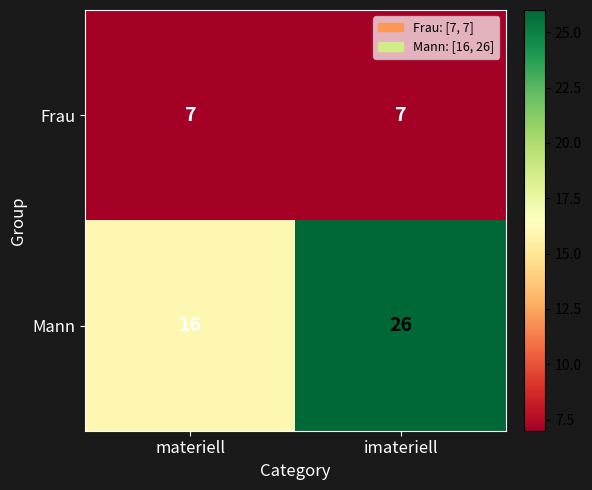

At how many categories does at least one series exceed 14?

2